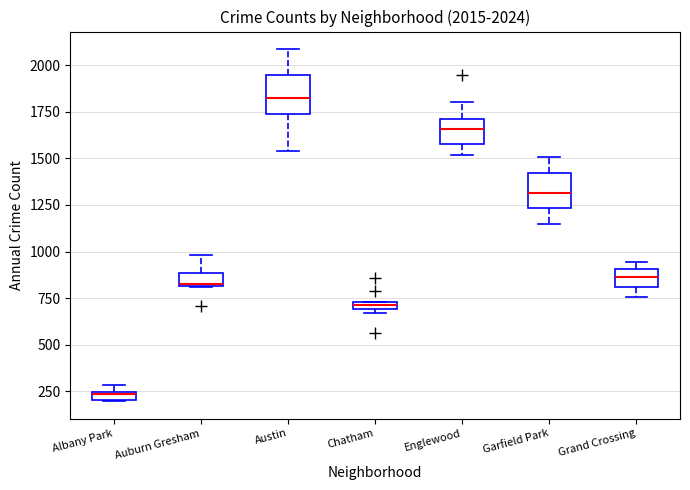

Which box's median line is the highest?

Austin